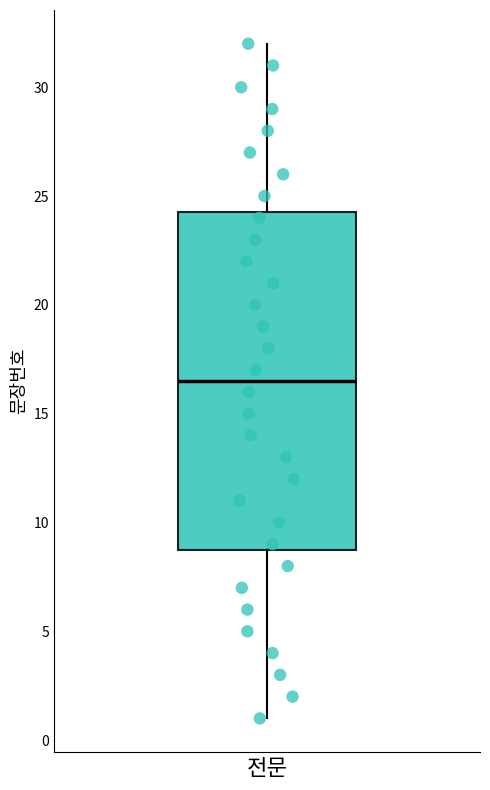

Where does the lower whisker of the box for 전문 end on the y-axis? The values are not printed on the chart, so give them approximately, as read against the axis.

1.0